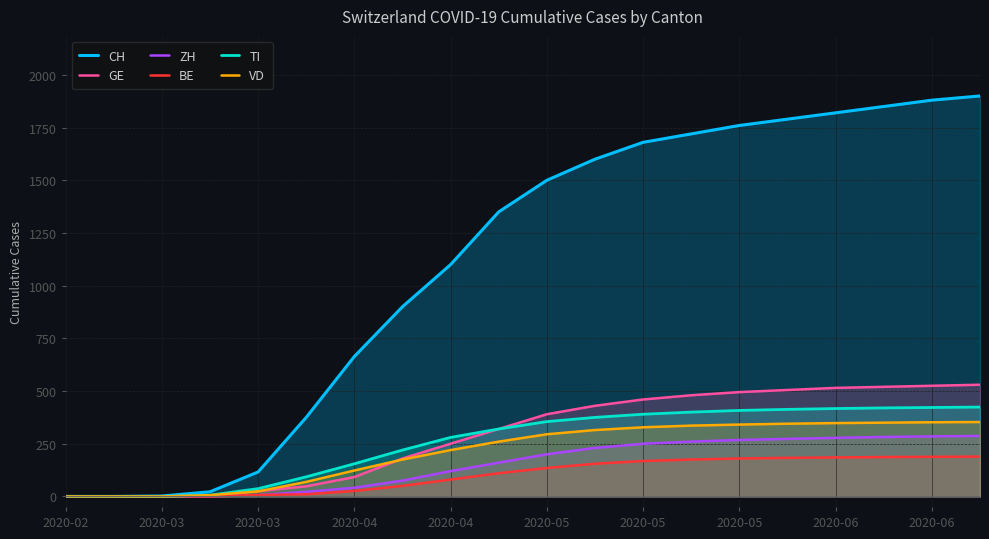

At how many categories does at least one series exceed 1247?

11